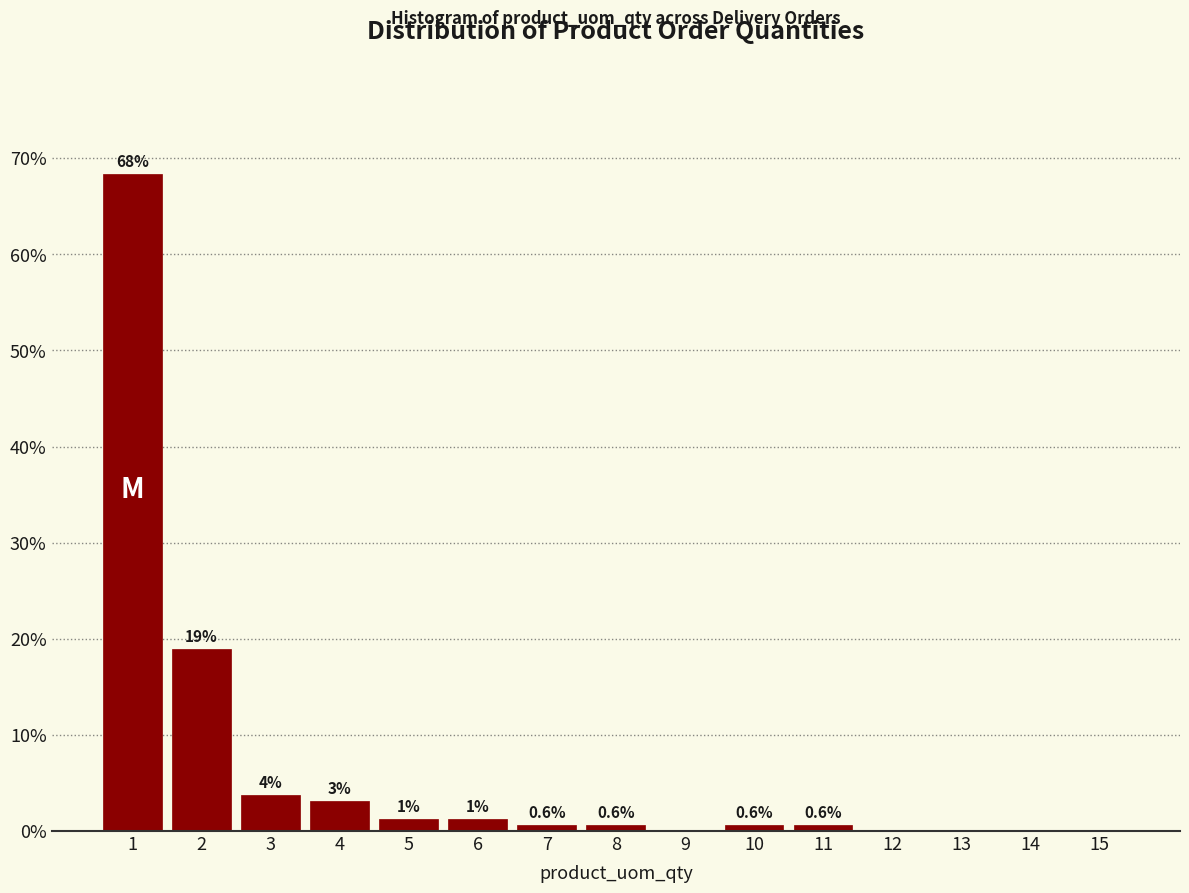

What is the maximum value shown in the chart?

68.4